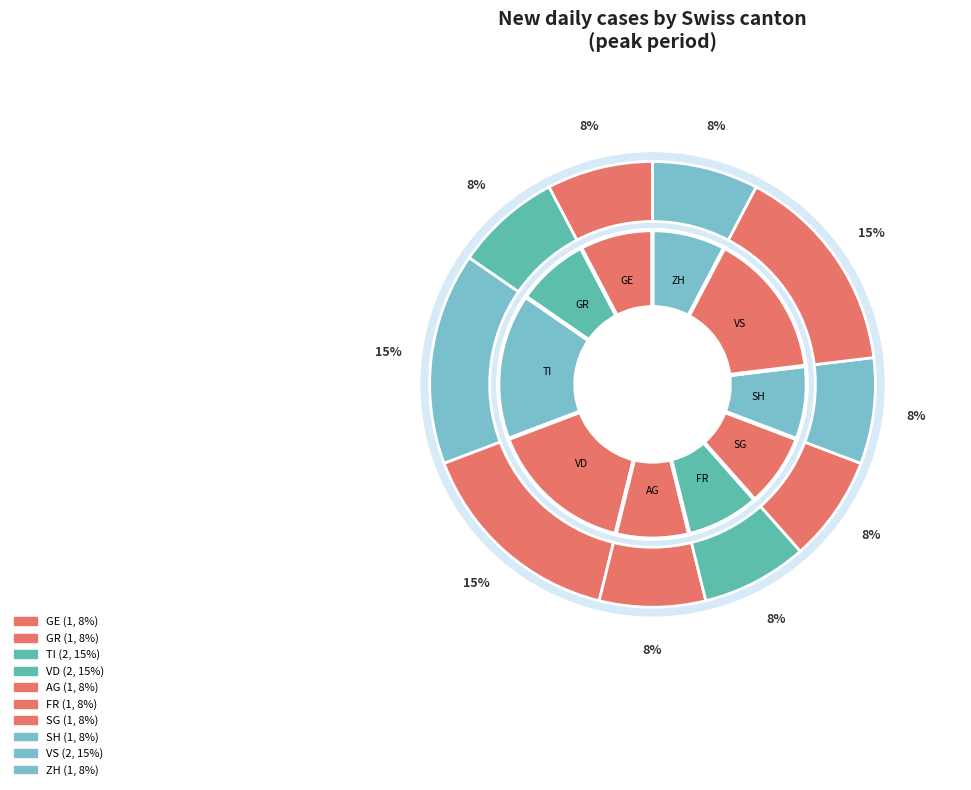

What is the largest slice in the pie chart?

TI